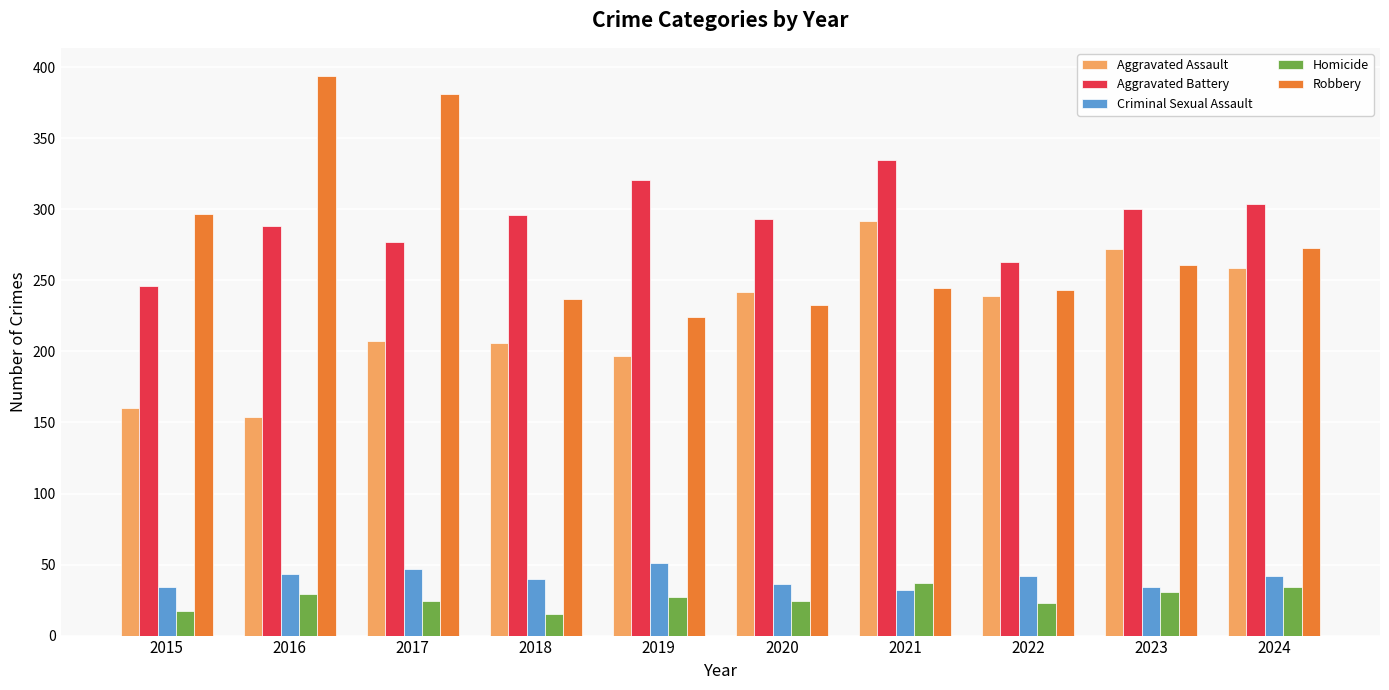

Is the value of Aggravated Assault at 2019 greater than the value of Robbery at 2024?

No